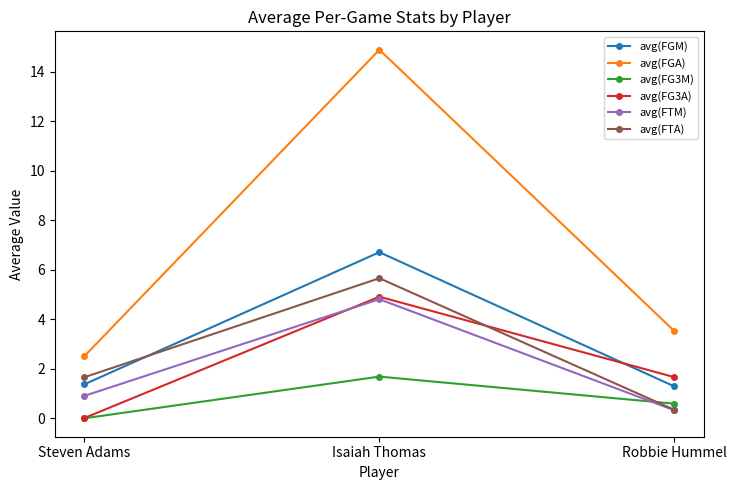

How many lines are shown in the chart?

6